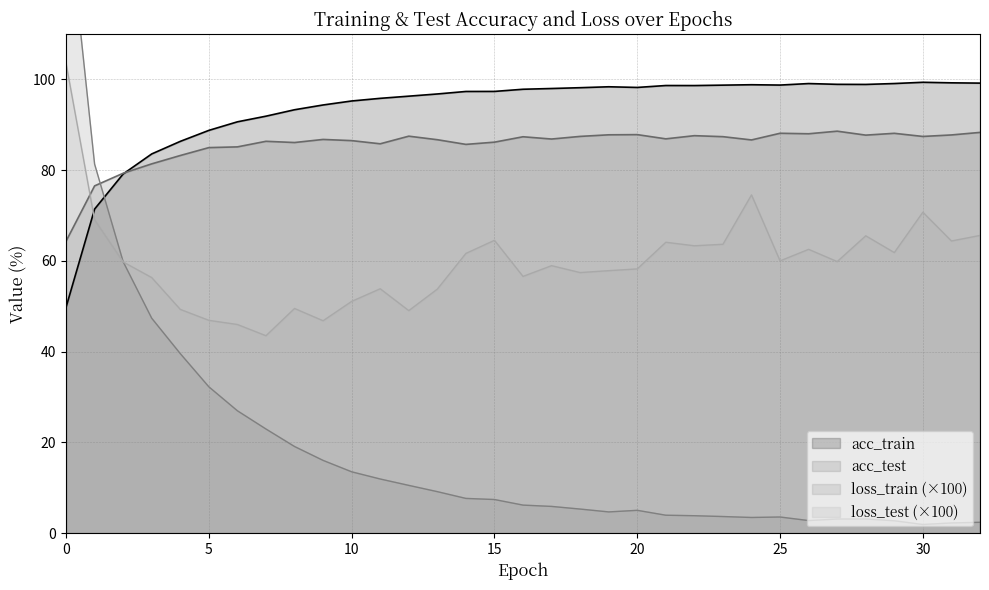

What are all the series names shown in the legend?

acc_train, acc_test, loss_train, loss_test